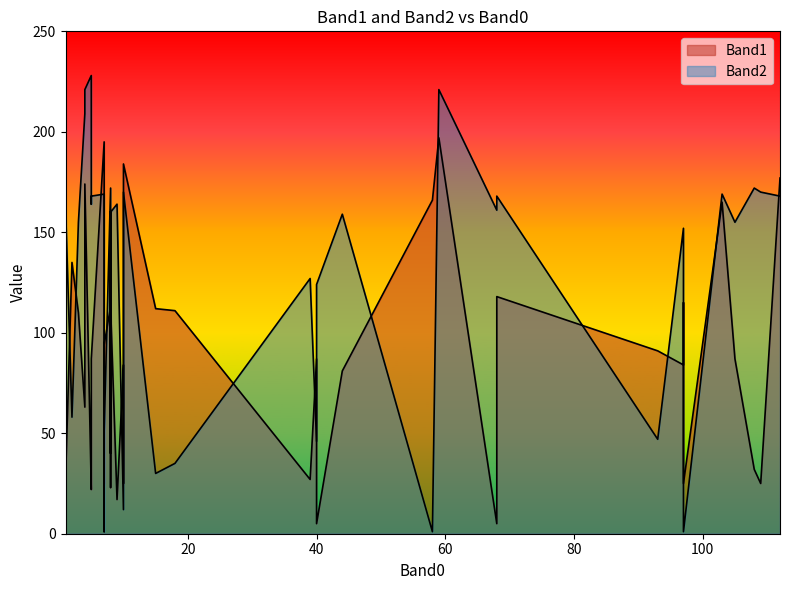

List the series in order of their peak value, highest first.

Band2, Band1